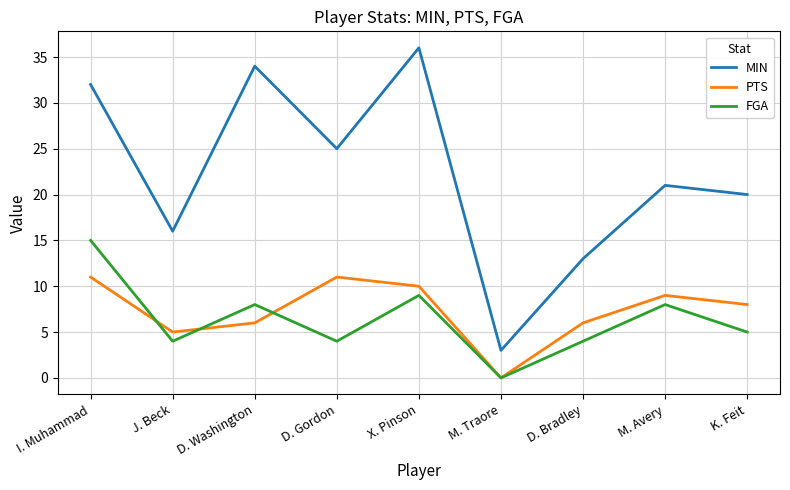

What position from the left is D. Bradley?

7